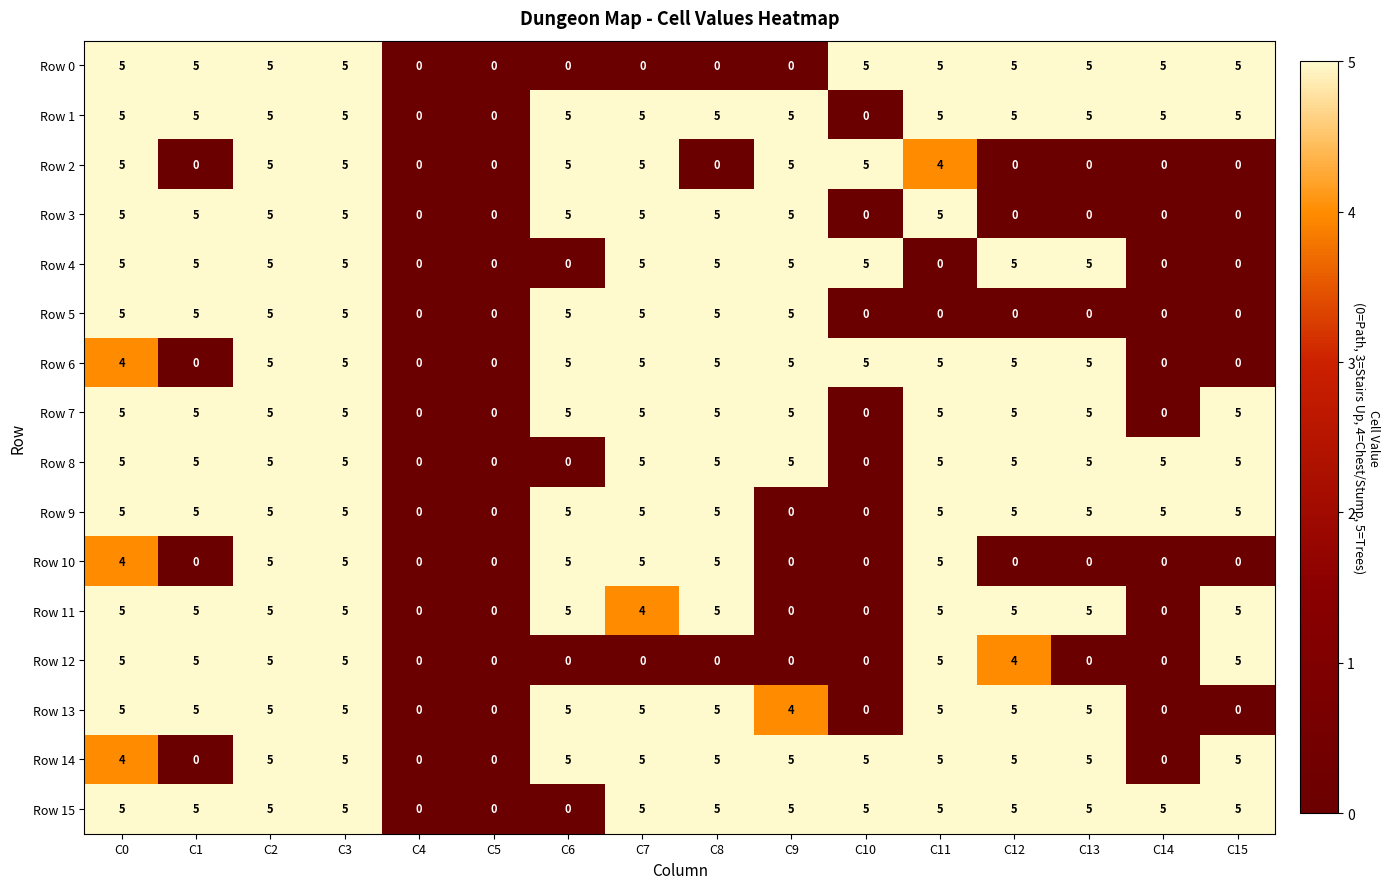

What value does the Row 9 series have at C2?

5